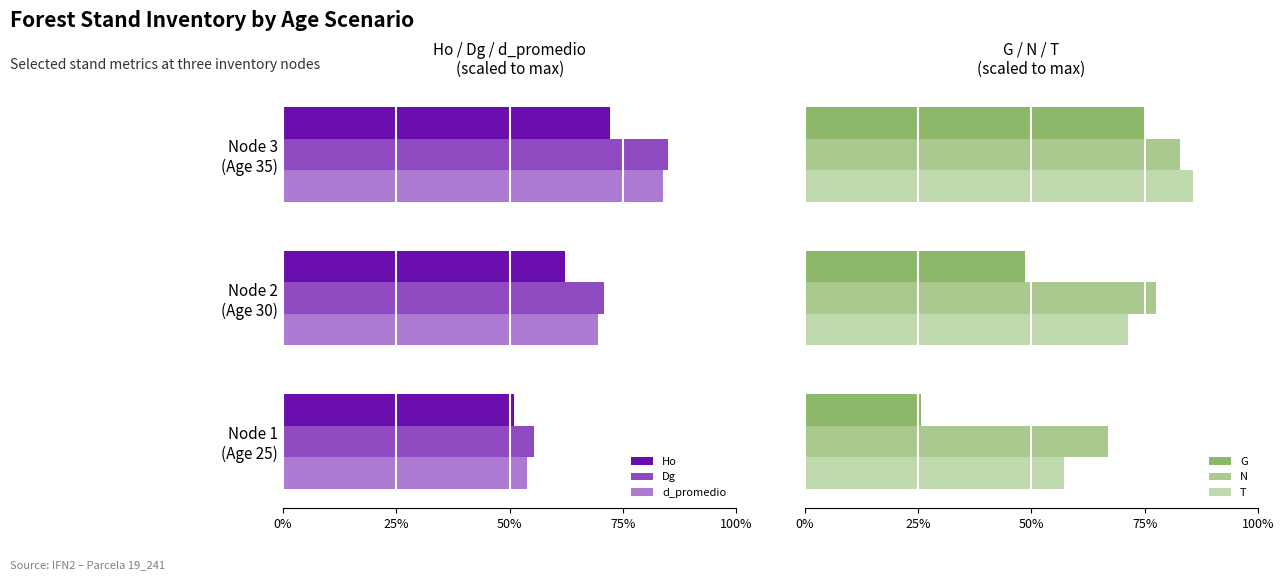

What is the lowest value of the d_promedio series?

53.8